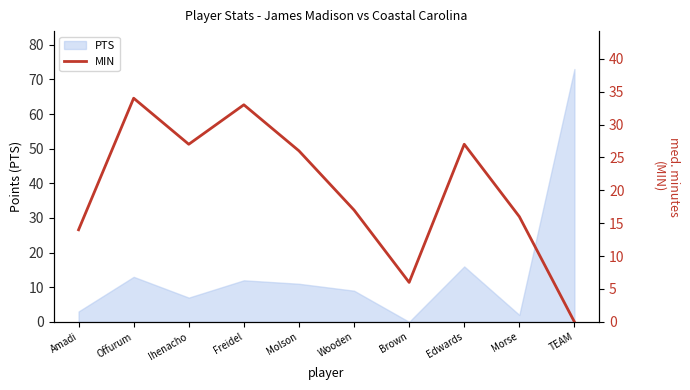

At which category does the data reach its first local peak?

Offurum